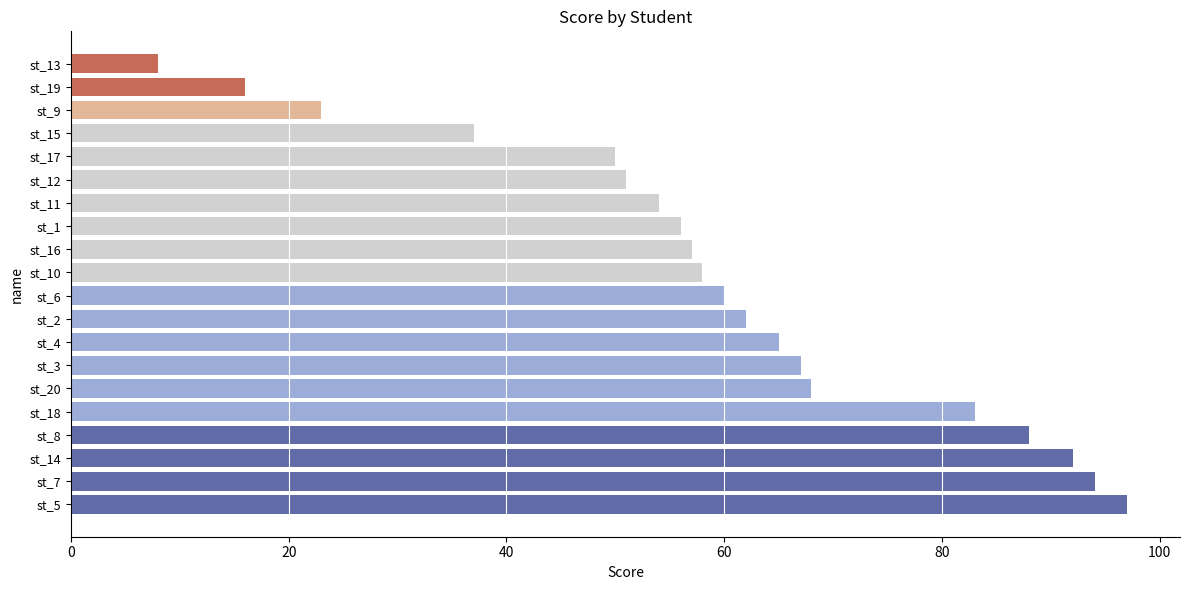

True or false: the data shows 57 at st_16.

True